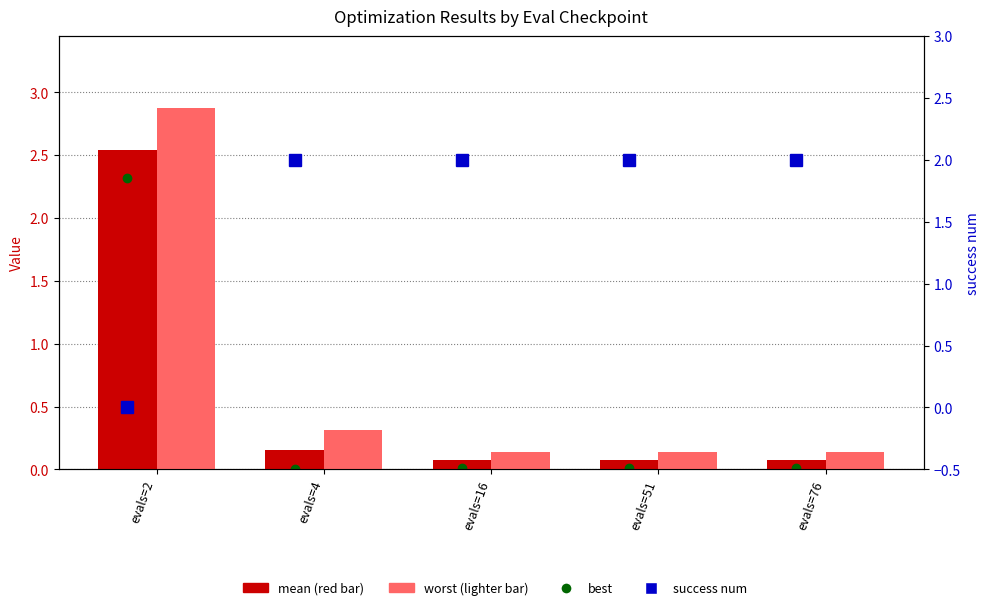

The mean series shows 0.1 at evals=76. True or false?

True